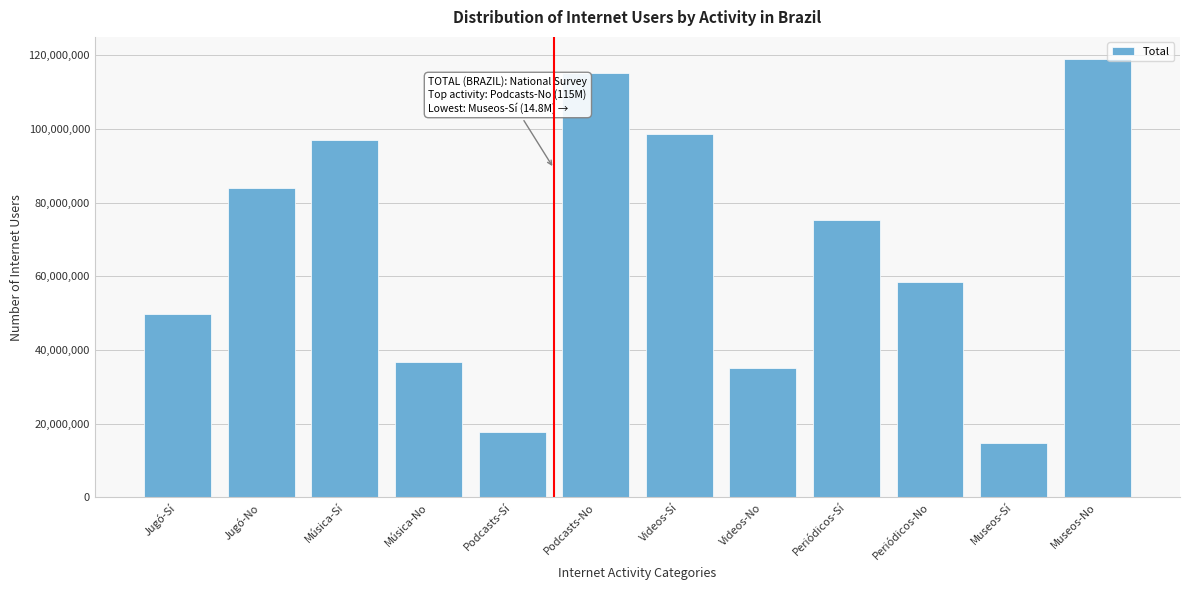

Reading left to right, list all the values displayed in this chart.

Jugó-Sí=49729393	Jugó-No=84019826	Música-Sí=97034212	Música-No=36748719	Podcasts-Sí=17704111	Podcasts-No=115035773	Videos-Sí=98690918	Videos-No=35134603	Periódicos-Sí=75380893	Periódicos-No=58453642	Museos-Sí=14795398	Museos-No=119017925